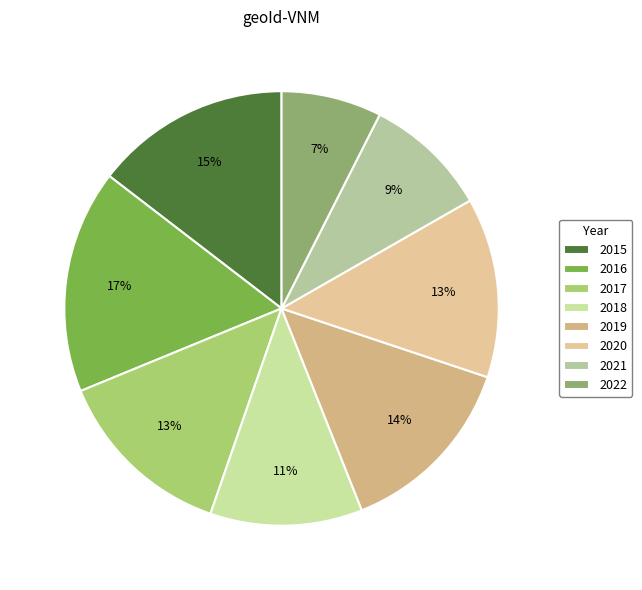

Which has a higher value, 2016 or 2018?

2016